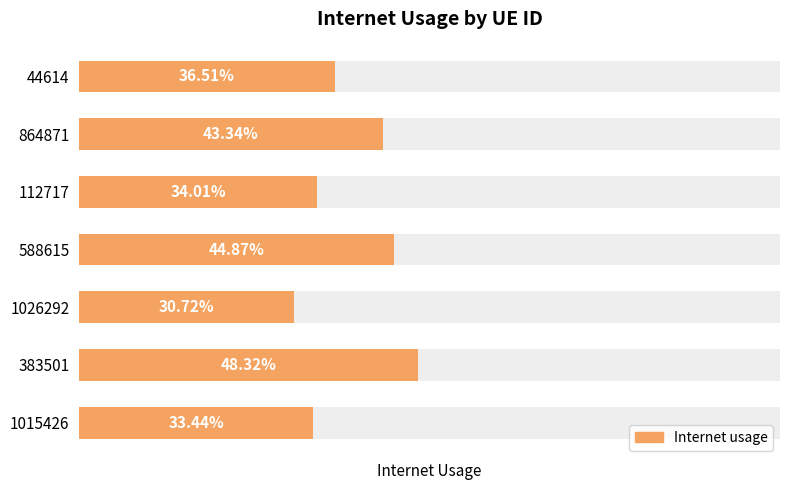

True or false: the data shows 0.5 at 1015426.

False